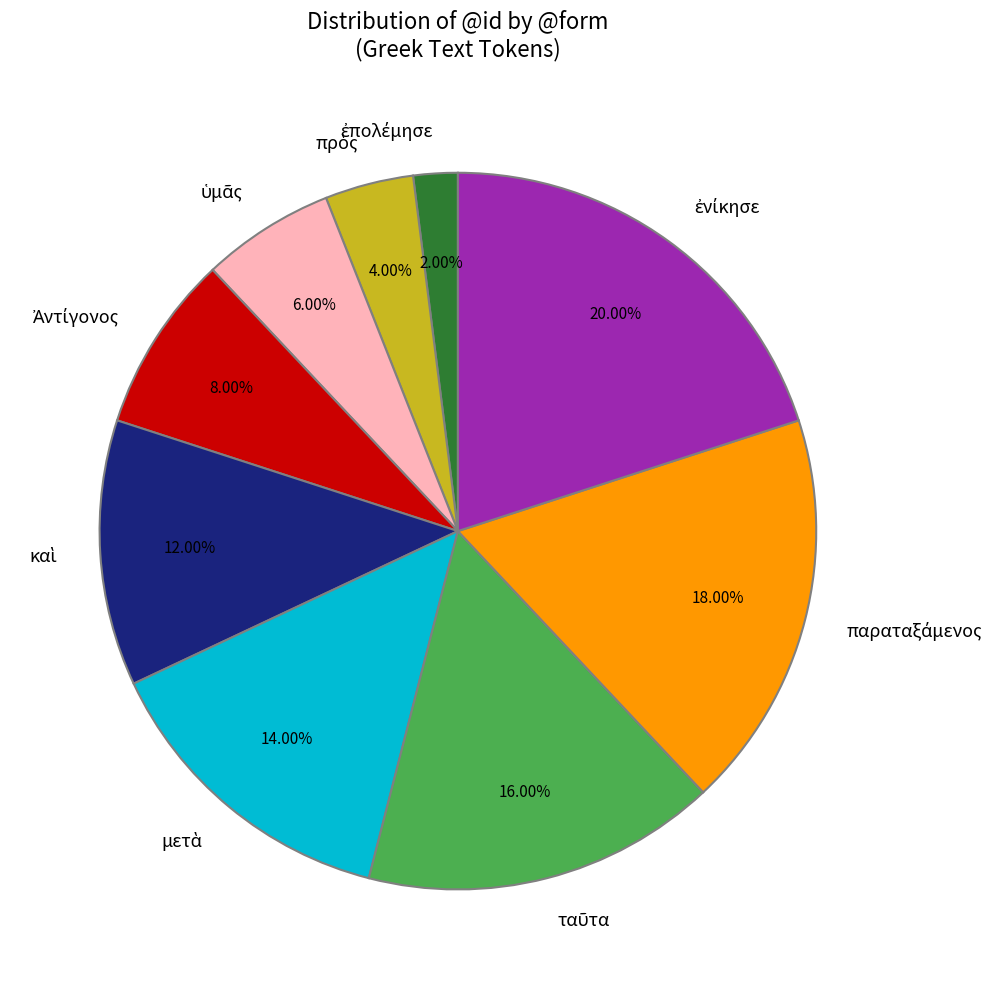

To the nearest percent, what is the difference between the largest and smallest slice percentages?

18%